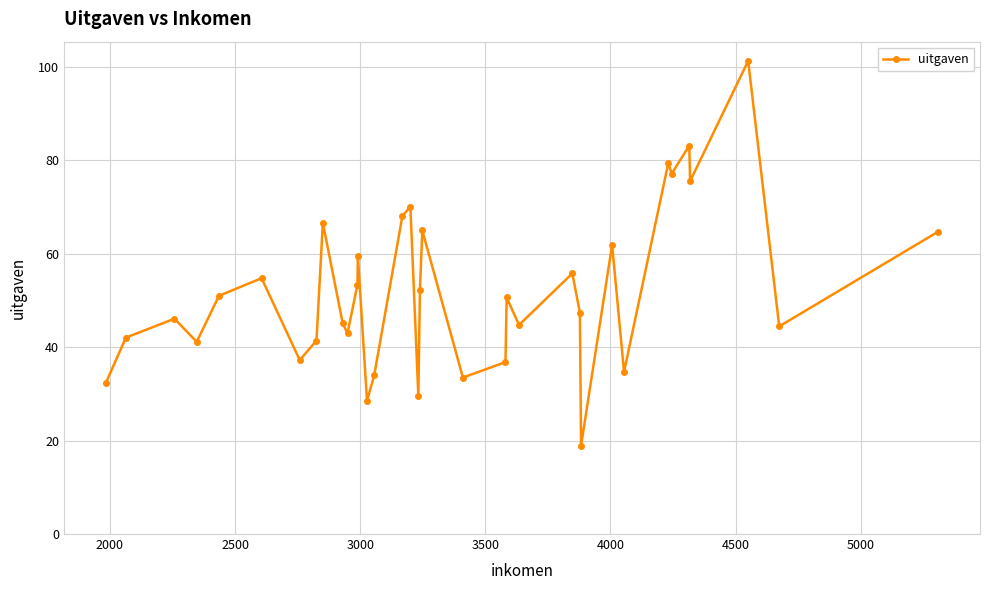

What is the average value?

52.0